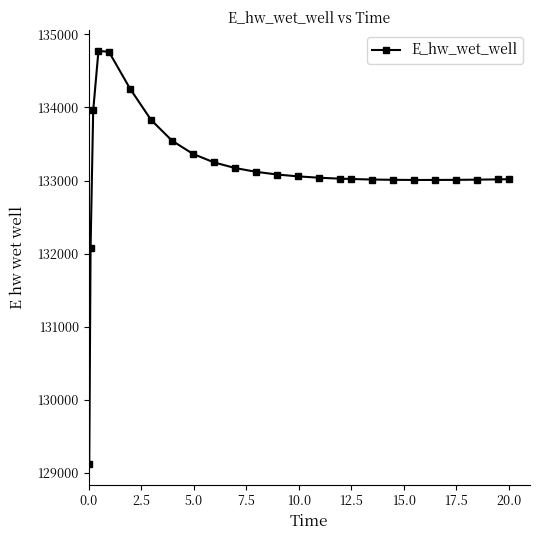

True or false: there are more than 0 points higher than both neighbors.

True